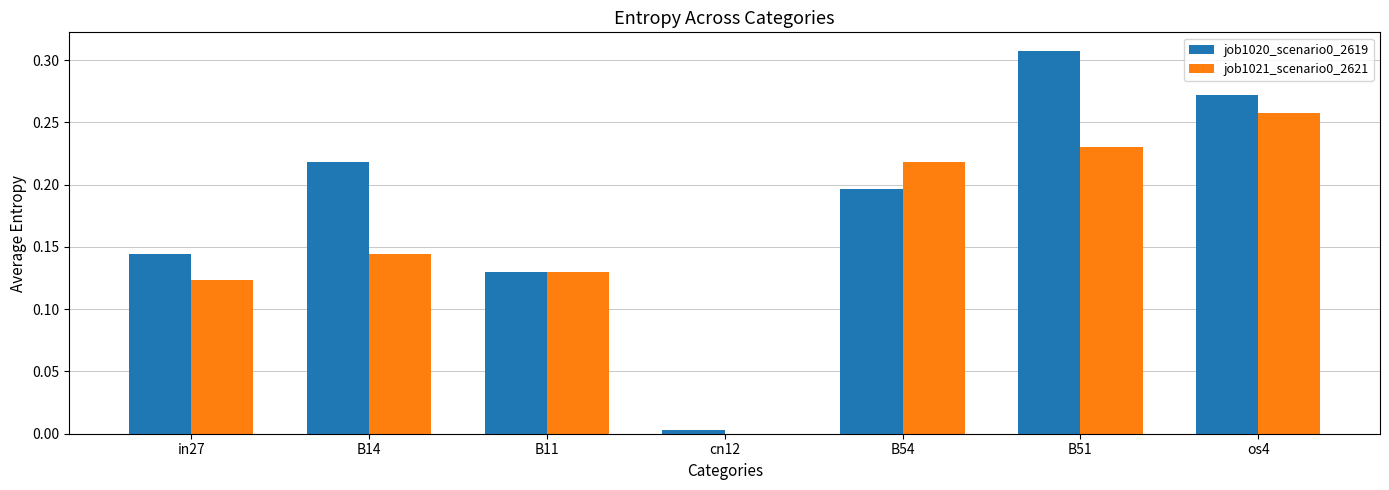

Is it true that job1021_scenario0_2621 equals 0.2 at B14?

False